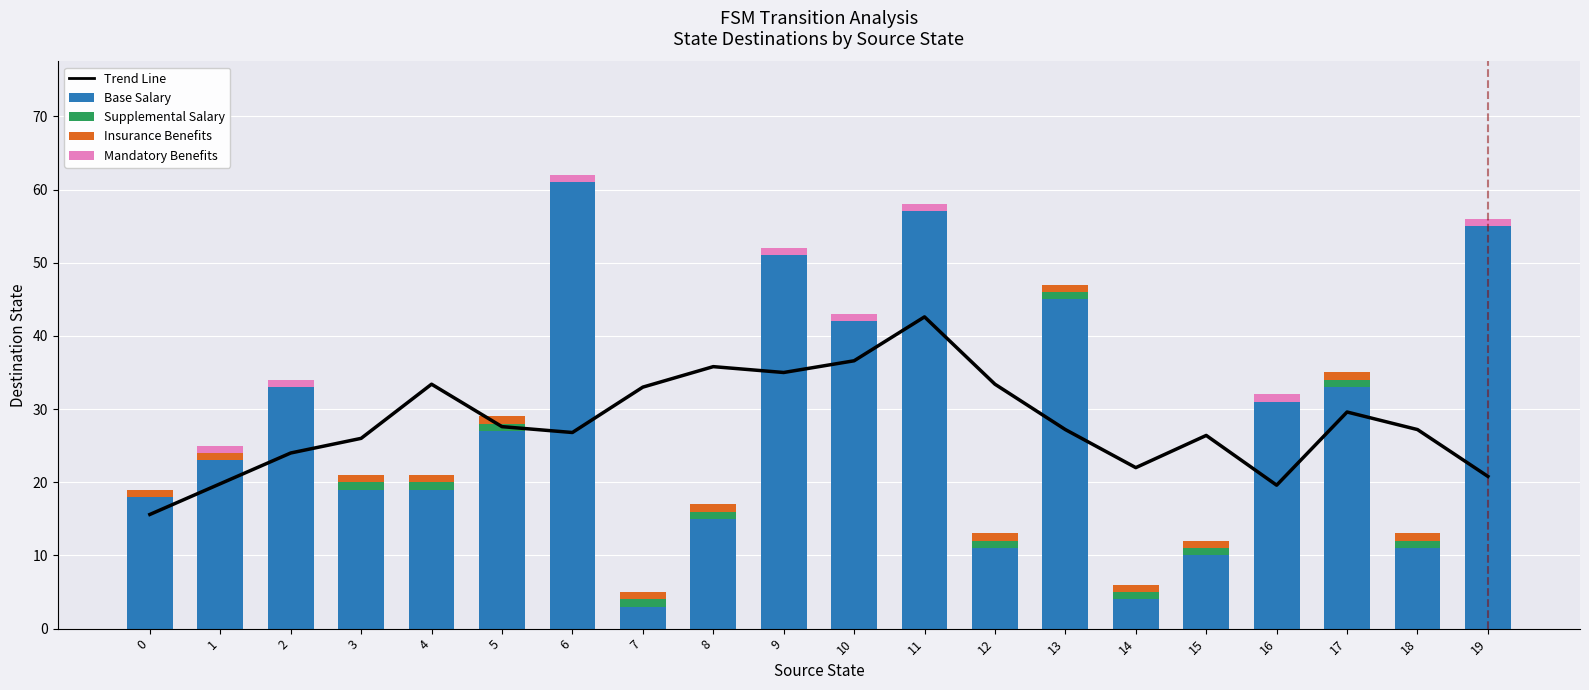

Which series has the widest spread of values?

Base Salary